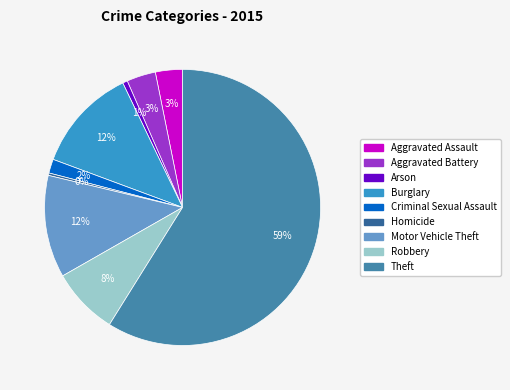

Is there any slice that represents more than half of the pie?

Yes